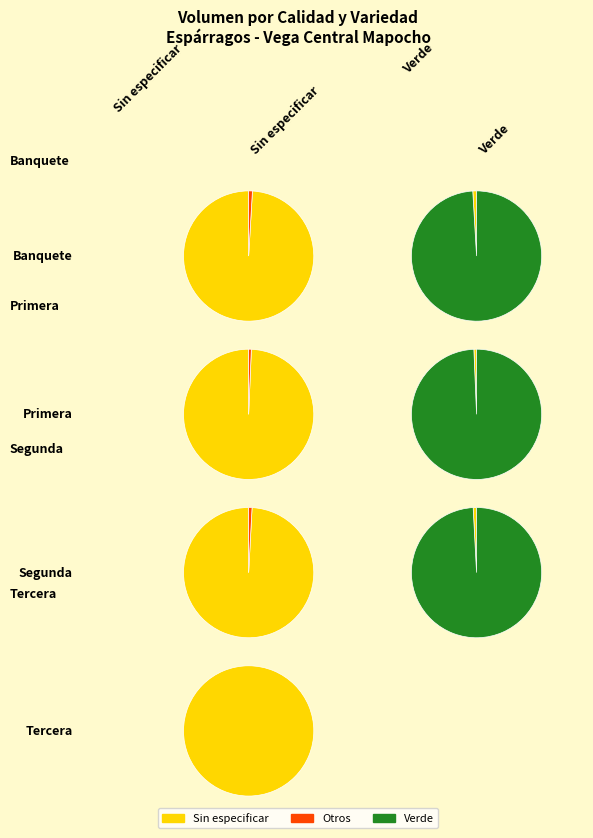

Which has a higher value, Sin especificar or Verde?

Verde